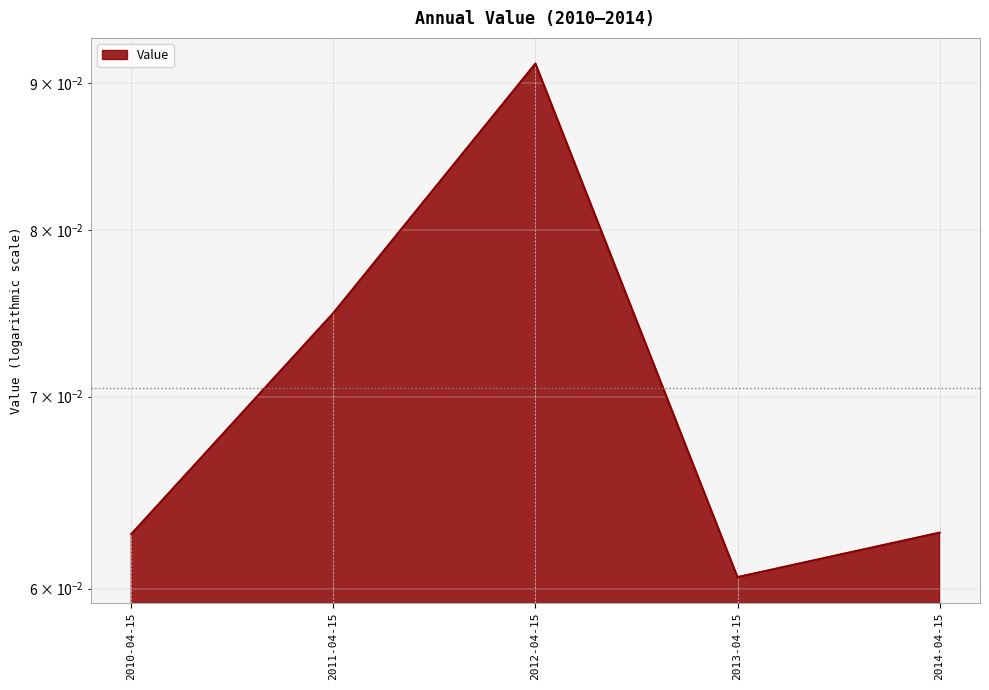

How many points are lower than both their immediate neighbors (excluding endpoints)?

1